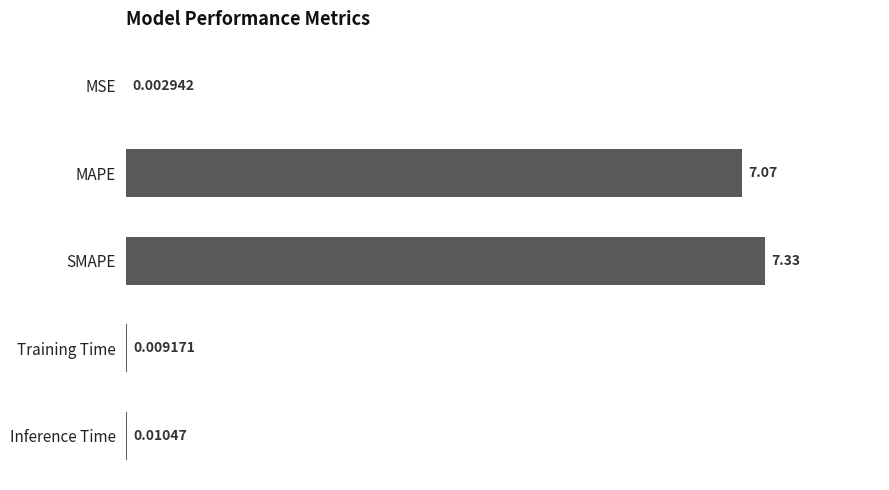

At which category does the chart reach its peak across all series?

SMAPE